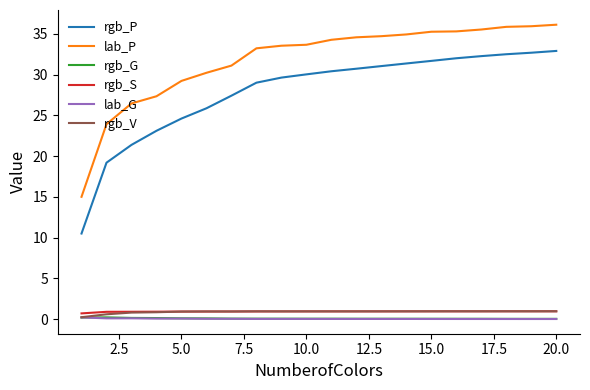

Which series has the widest spread of values?

rgb_P